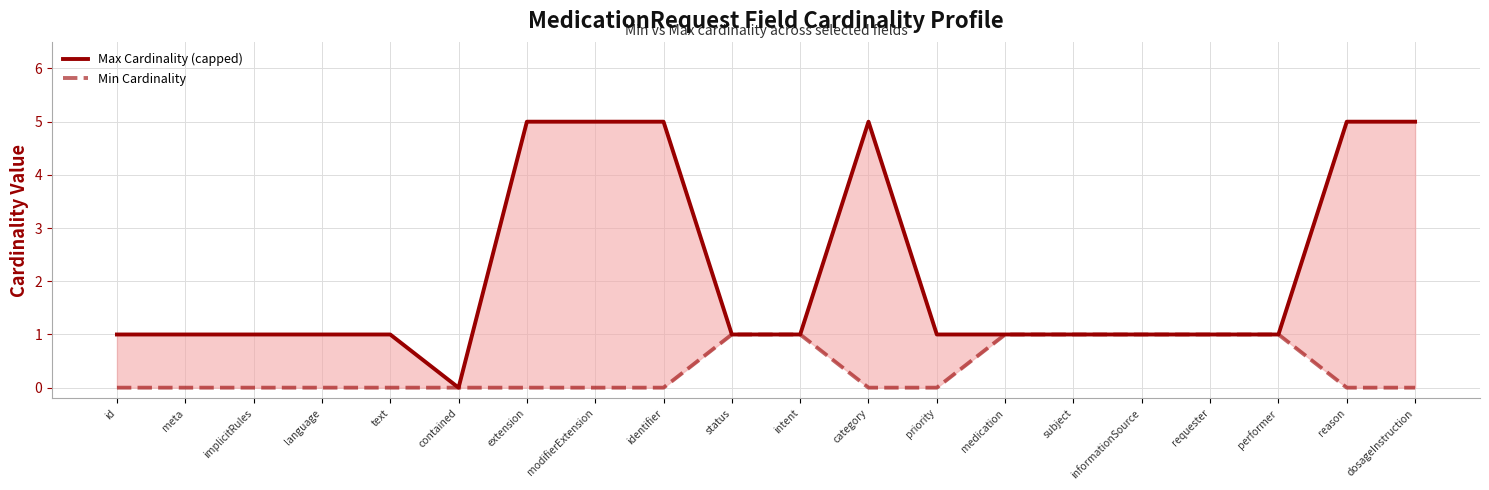

What are all the series names shown in the legend?

Max Cardinality (capped), Min Cardinality